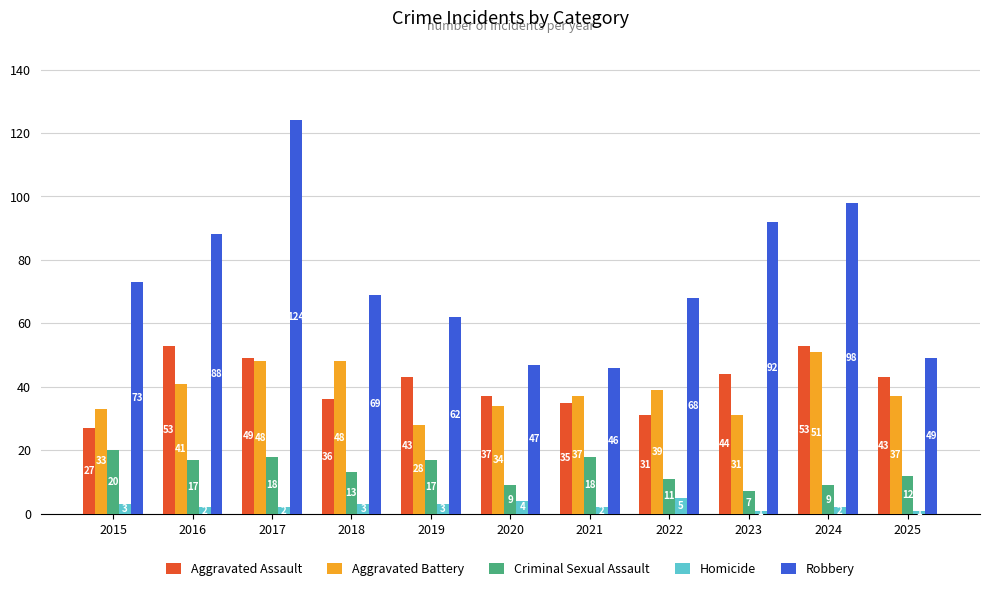

What is the difference between the Criminal Sexual Assault values at 2016 and 2024?

8